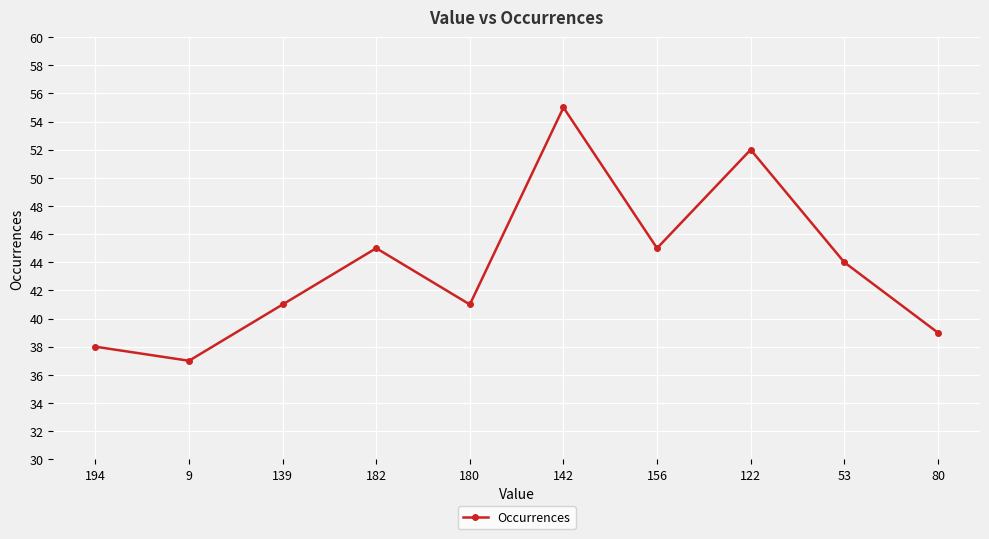

What is the greatest value displayed?

55